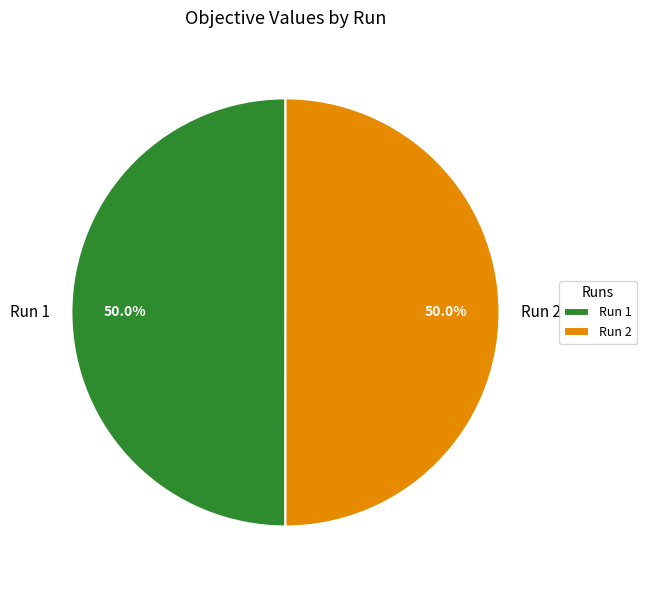

To the nearest percent, what portion does Run 2 represent?

50%